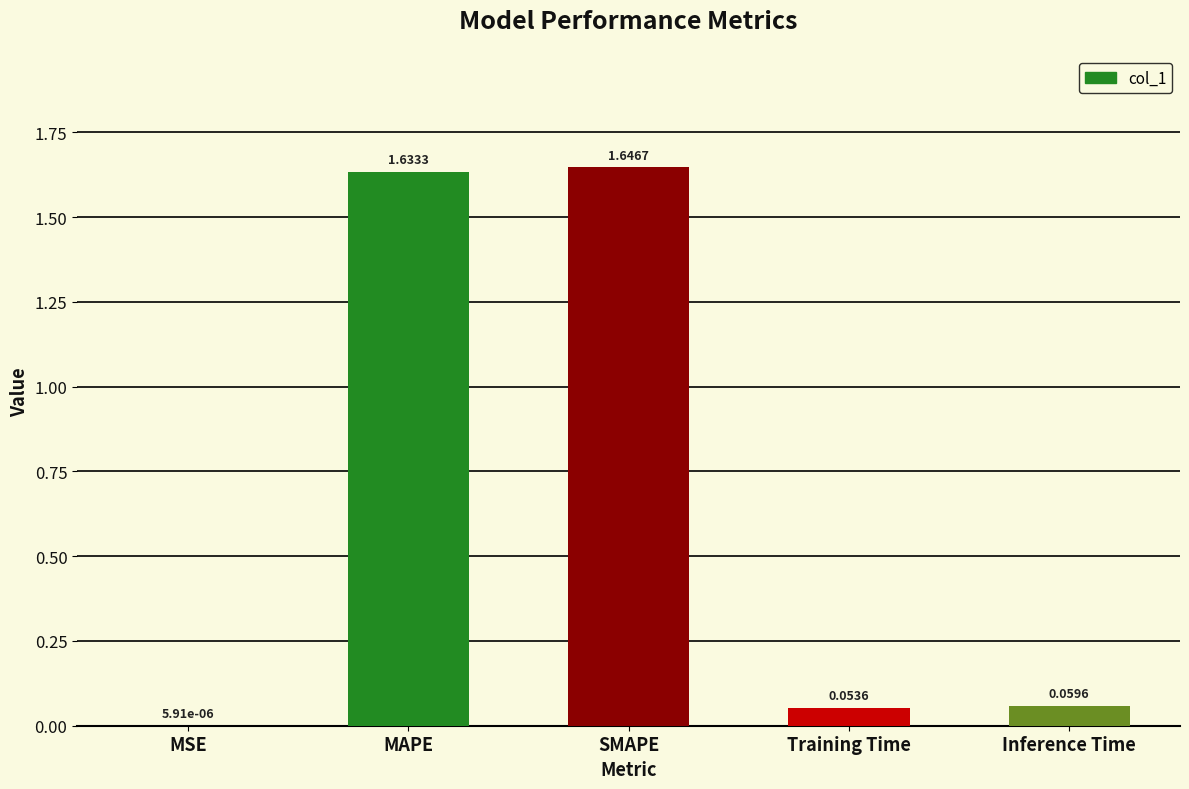

What is the change in value from MSE to SMAPE?

+1.6